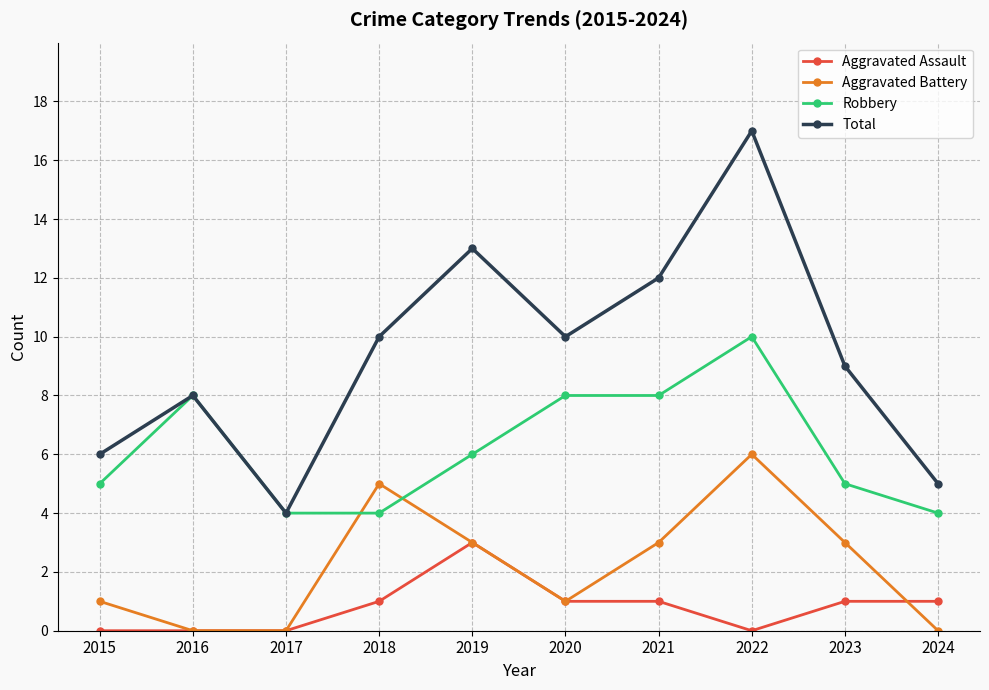

Is this an area chart (filled region under the line)?

No